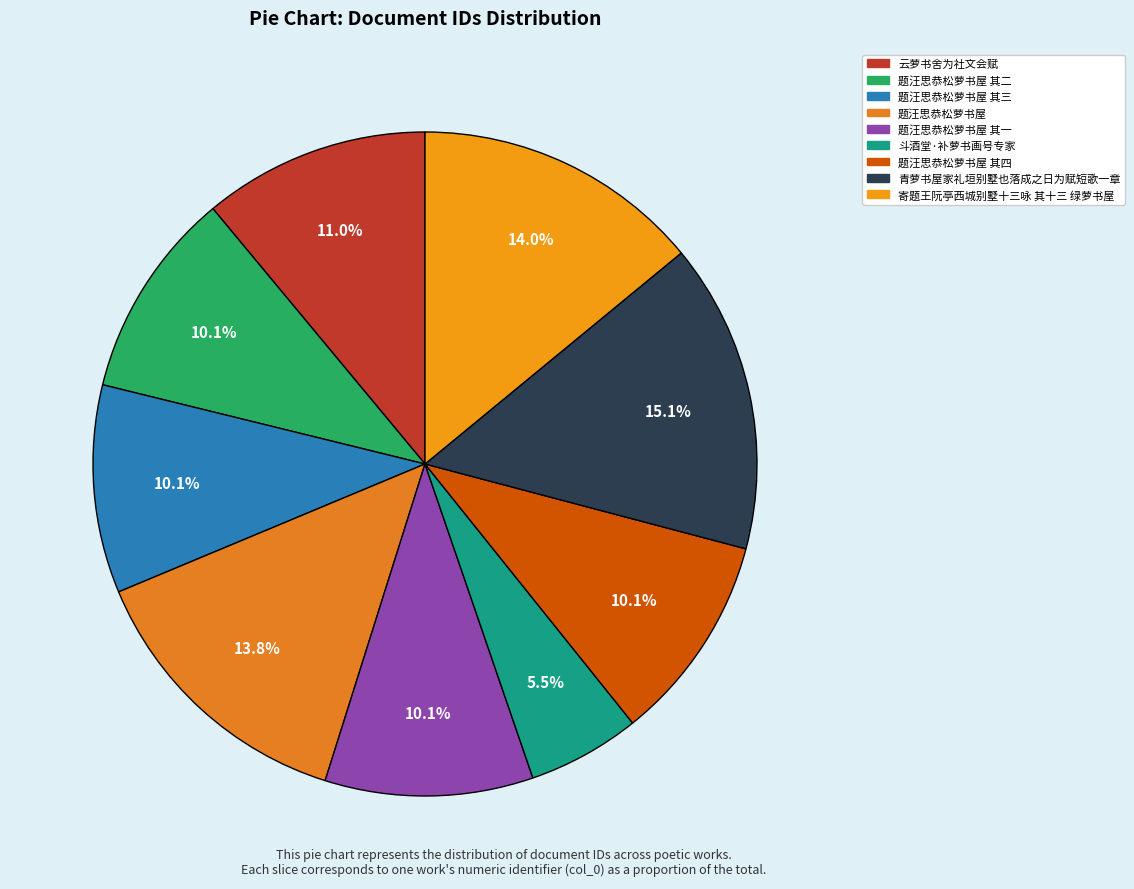

Is there any slice that represents more than half of the pie?

No